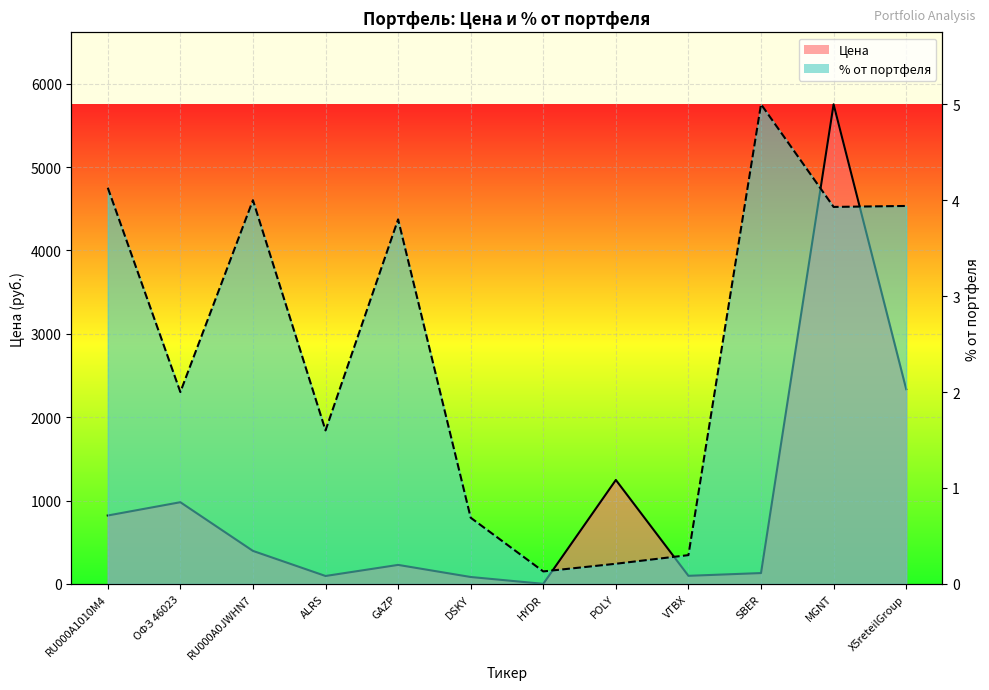

What is the difference between the maximum and second lowest values in the Цена series?

5671.2